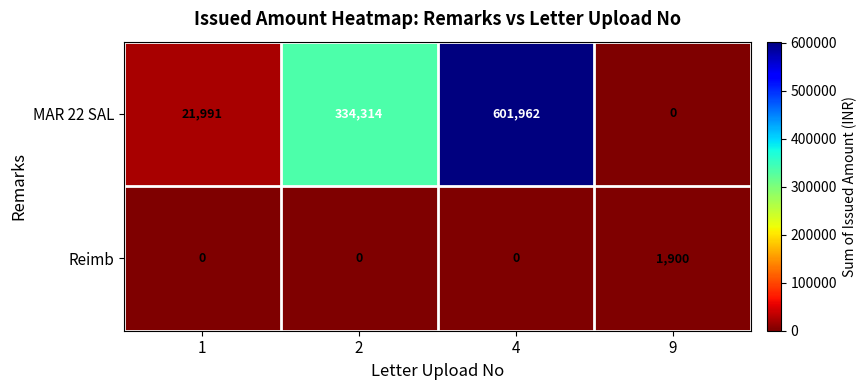

Count the number of data series in this chart.

2